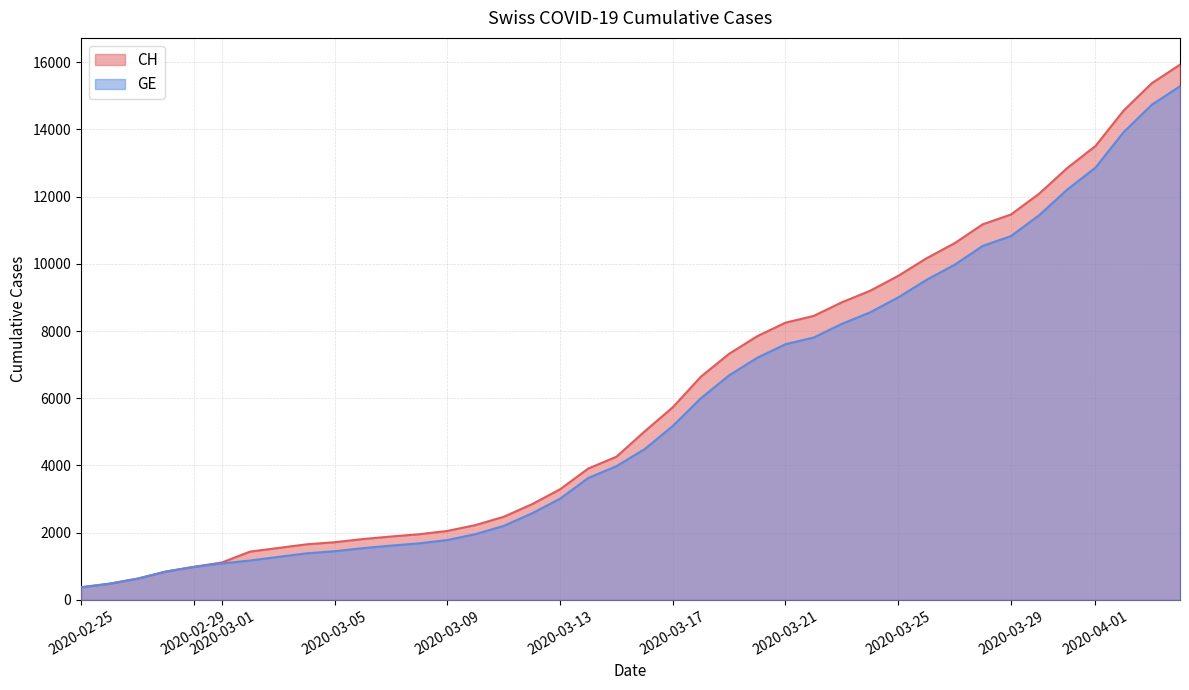

Which series has the largest range (max minus min)?

CH